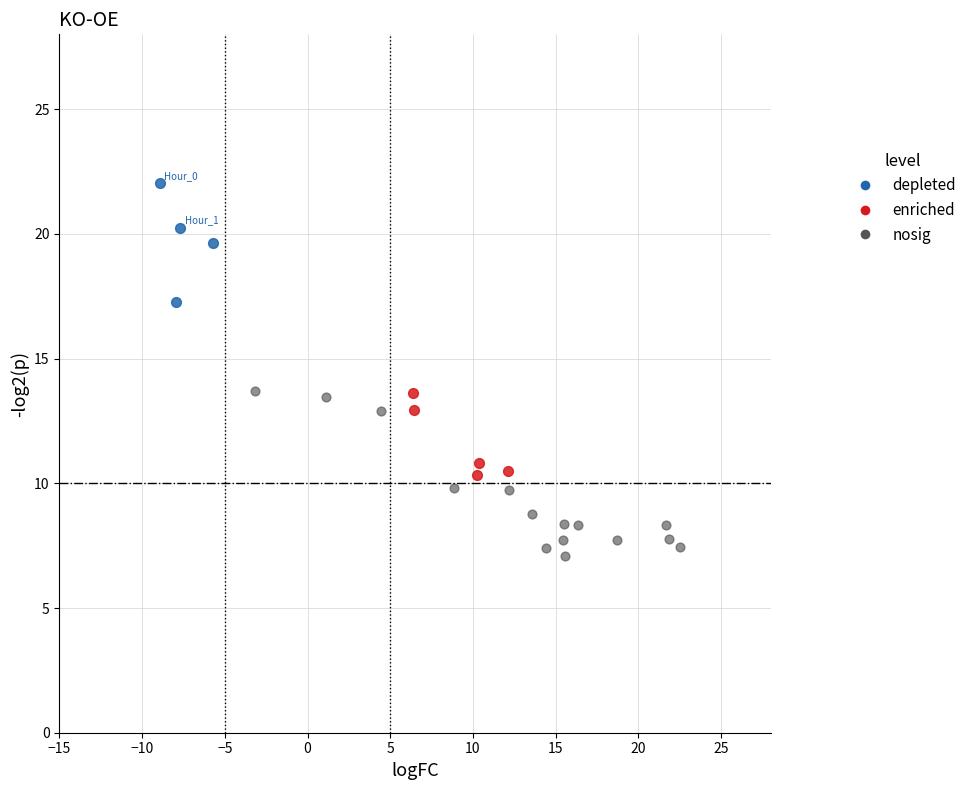

Which series reaches the minimum Y coordinate?

nosig